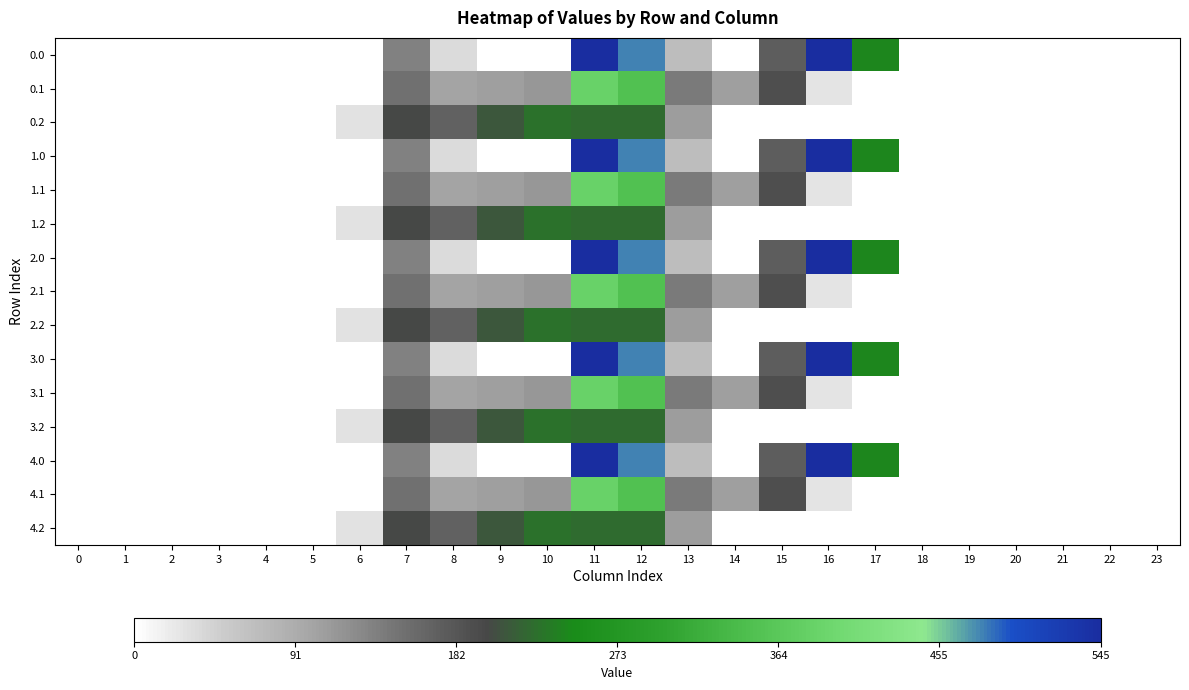

What is the maximum value shown in the chart?

545.4